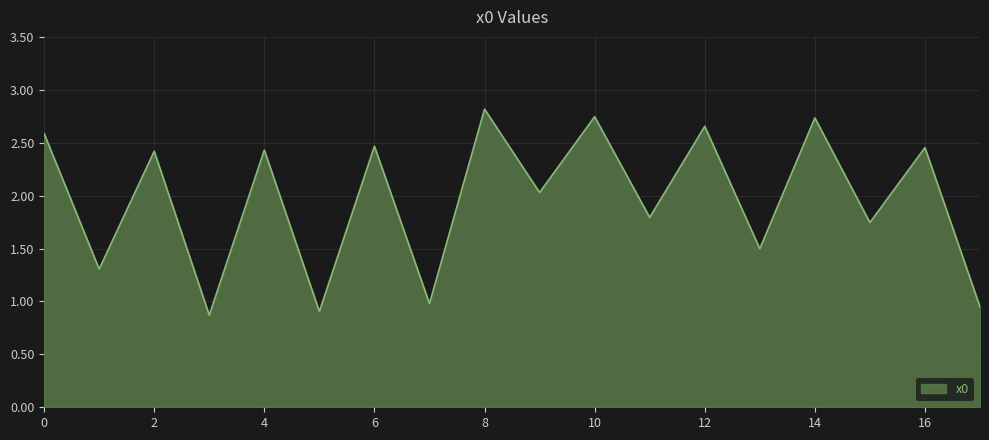

At which category does the chart reach its peak across all series?

8